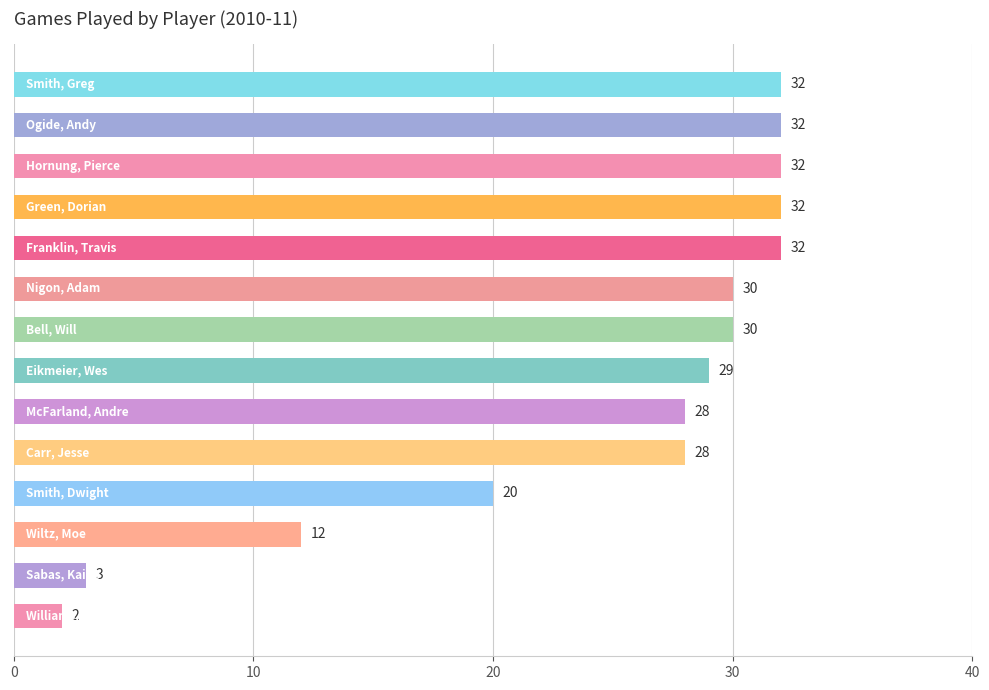

What is the sum of all values?

342